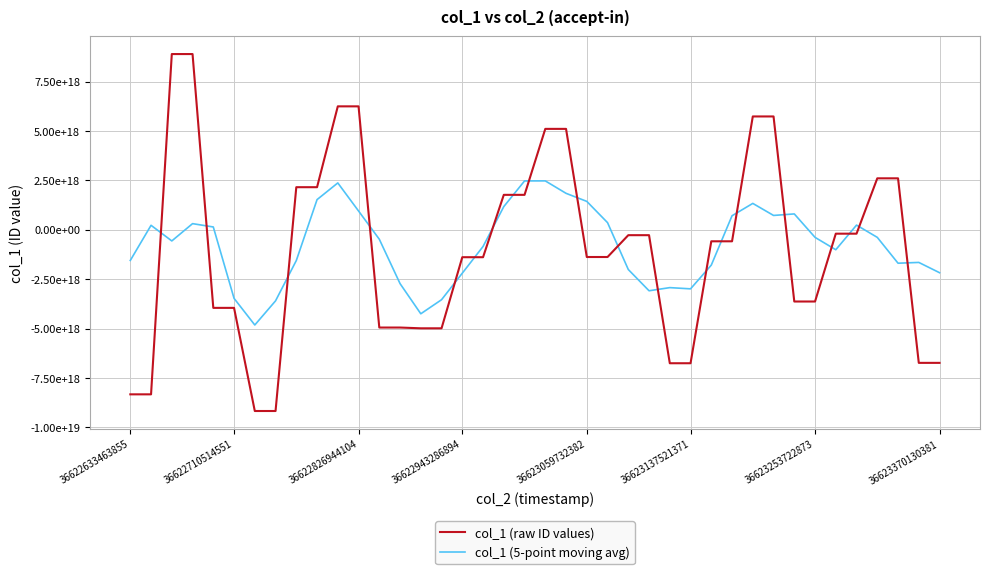

What is the average value of the col_1 (raw ID values) series?

-992738422955805440